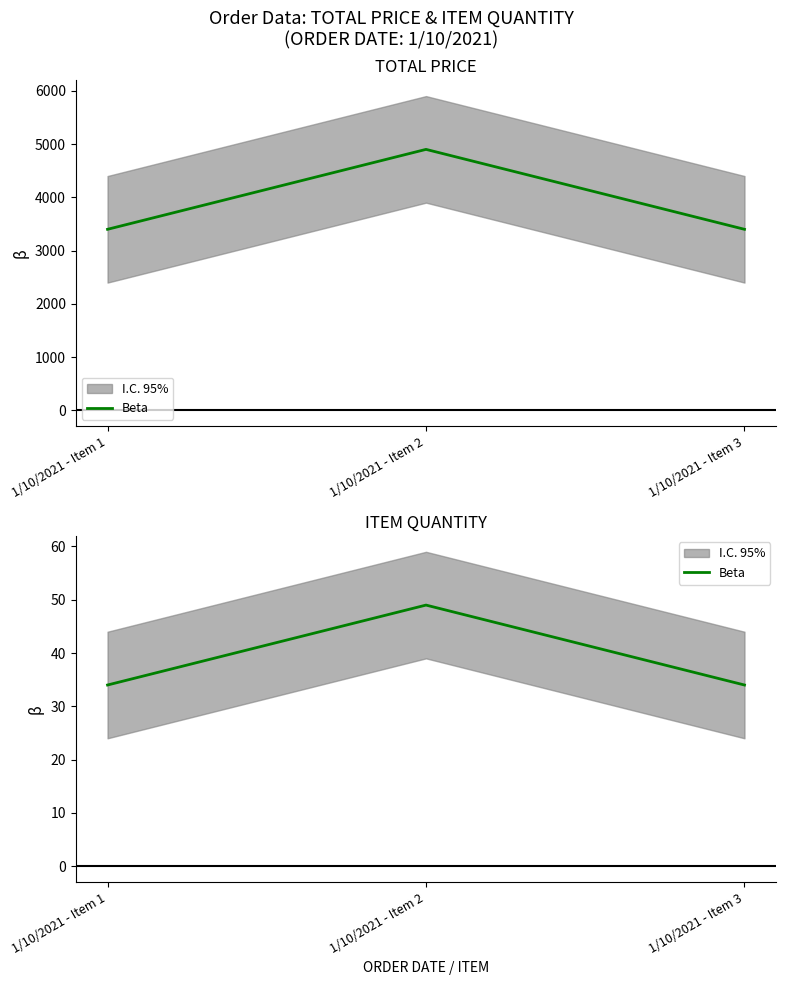

Rank the categories by value from highest to lowest.

1/10/2021 - Item 2, 1/10/2021 - Item 1, 1/10/2021 - Item 3